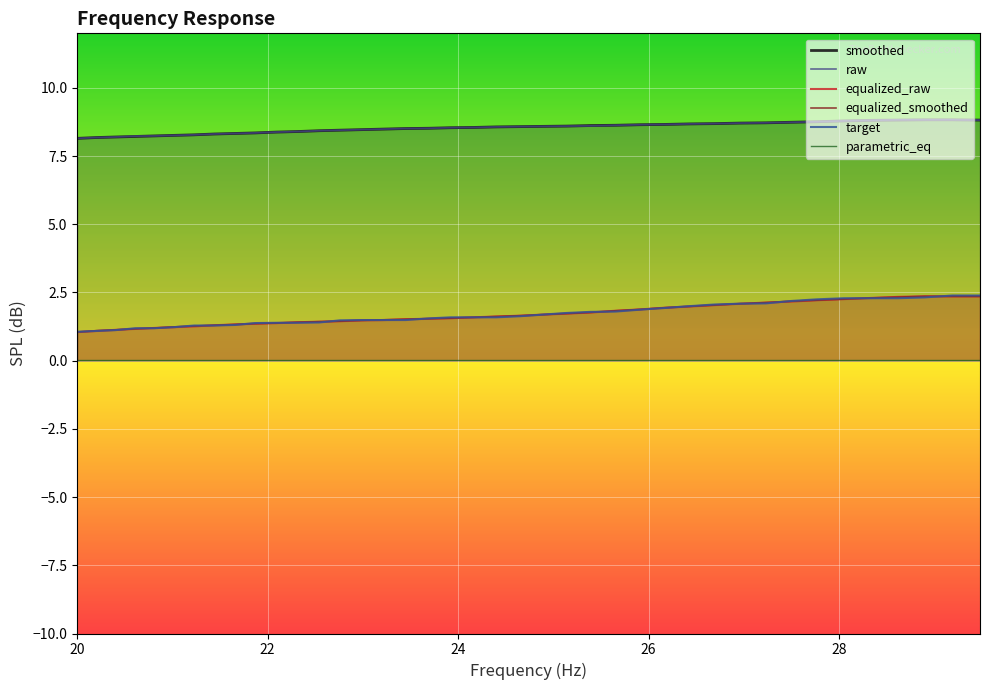

What is the value of the equalized_smoothed point at the 6th from the left?

1.2